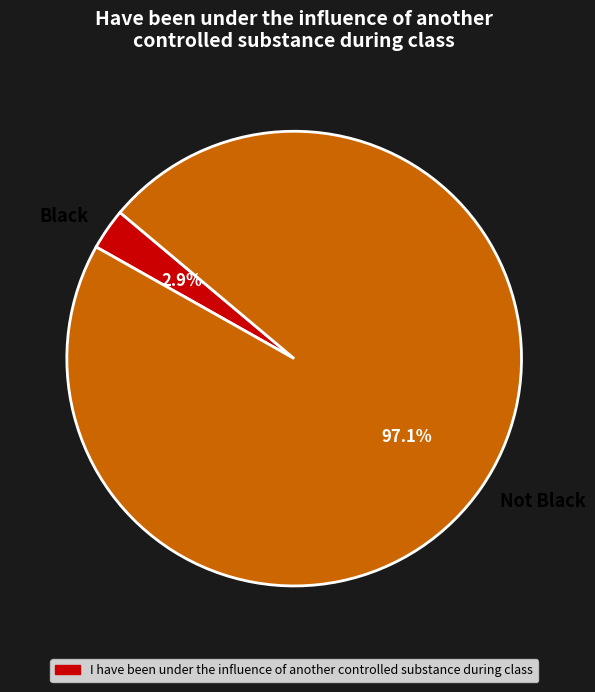

To the nearest percent, what is the difference between the largest and smallest slice percentages?

94%